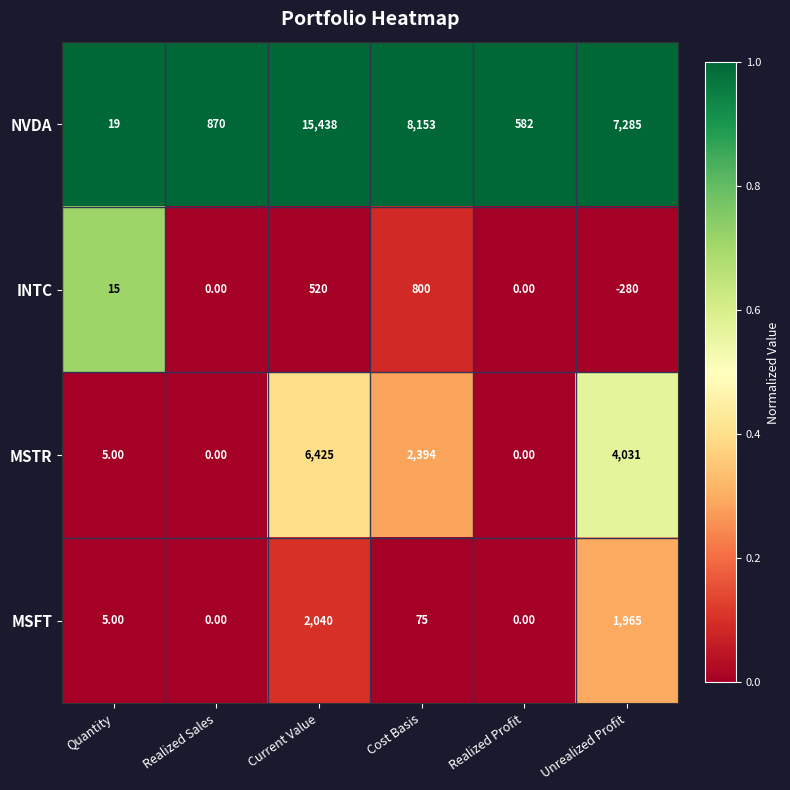

Between Current Value and Unrealized Profit, which series saw the biggest shift?

NVDA